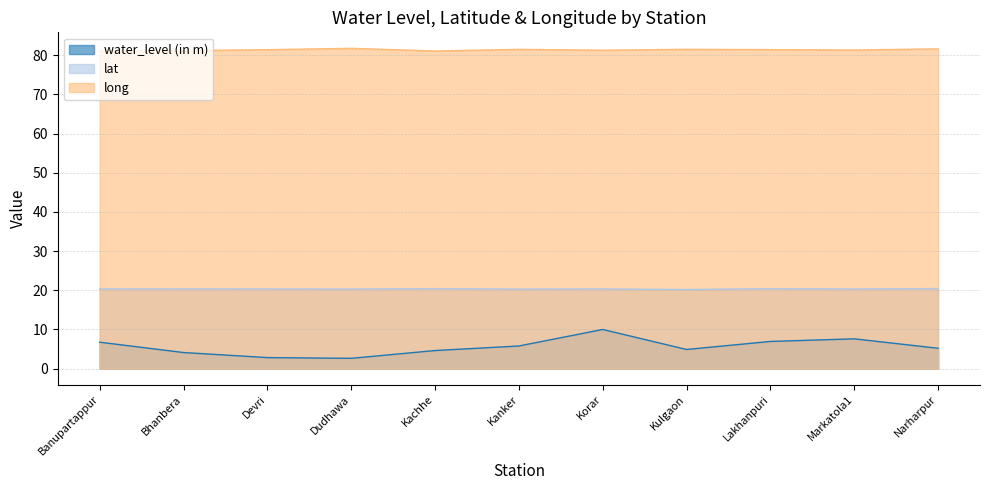

What is the total value across all series at Lakhanpuri?

108.7